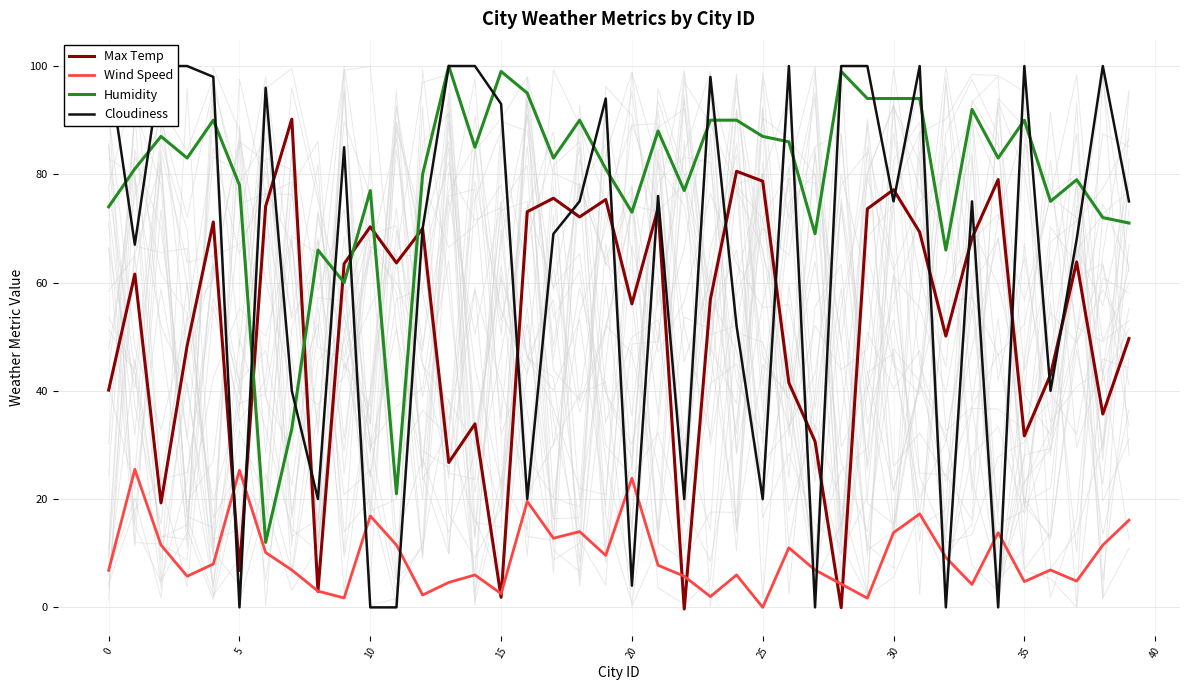

True or false: Humidity and Wind Speed cross at least once.

False